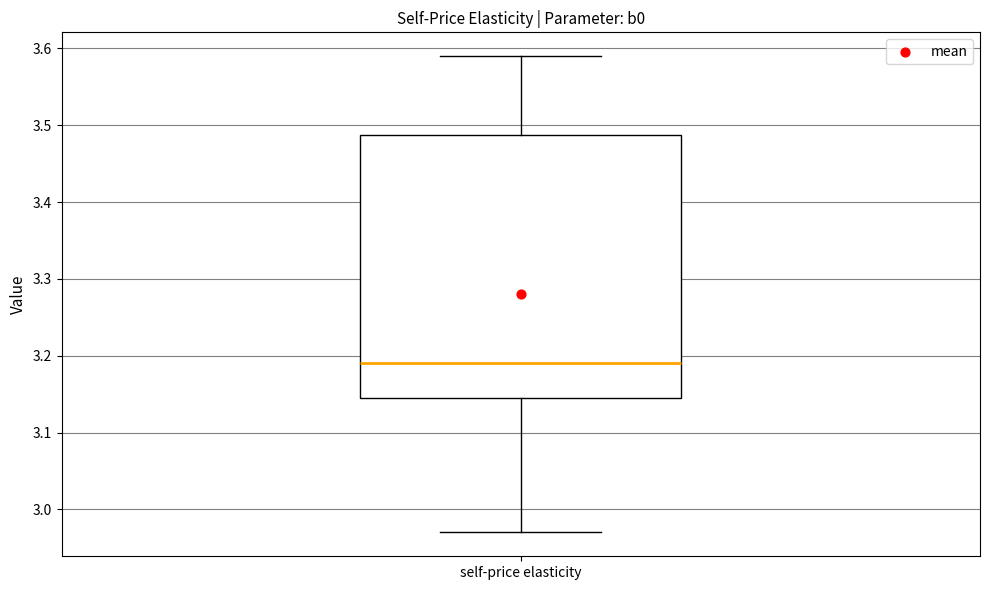

Where is the lower edge of the box for self-price elasticity on the y-axis? The values are not printed on the chart, so give them approximately, as read against the axis.

3.15